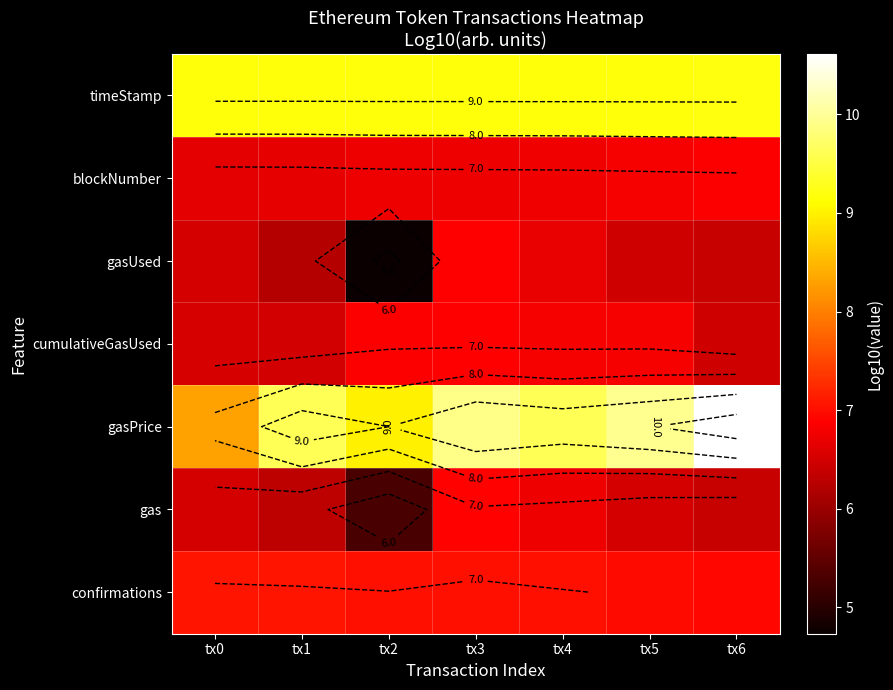

How many data points does each series have?

7